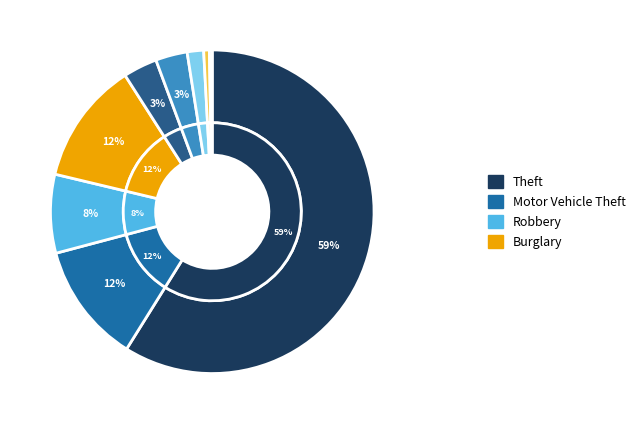

What percentage is the Theft slice, to the nearest percent?

59%